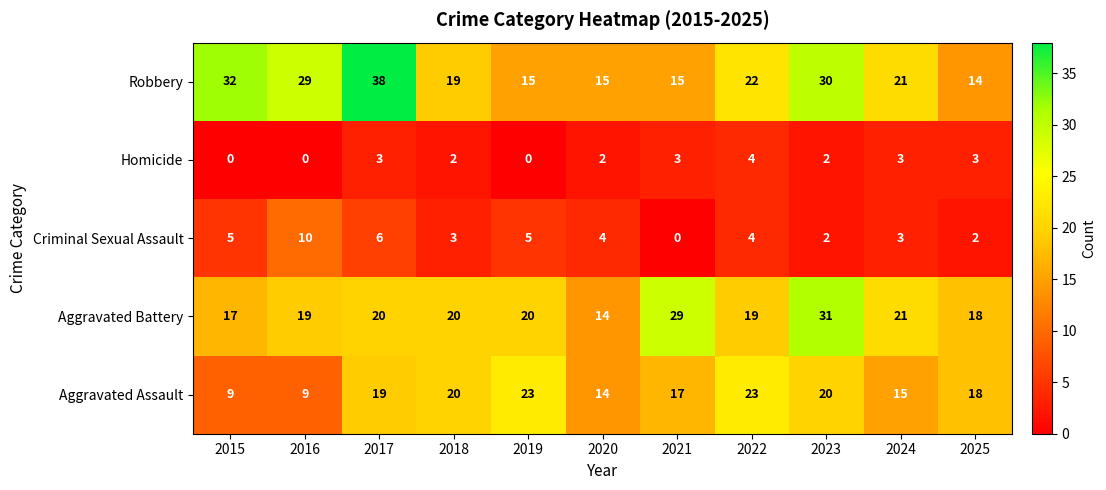

What is the average value of the Robbery series?

23